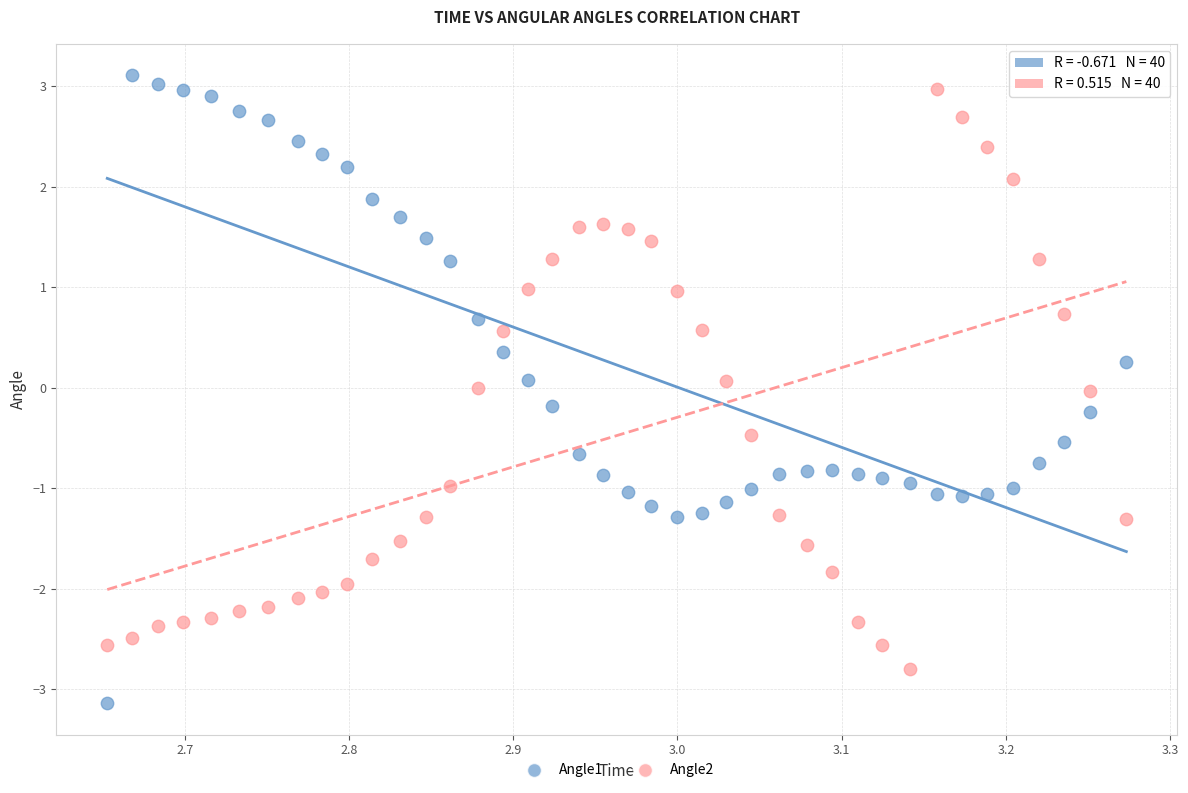

Across all data points, what is the range of Y values (max minus min)?

6.2